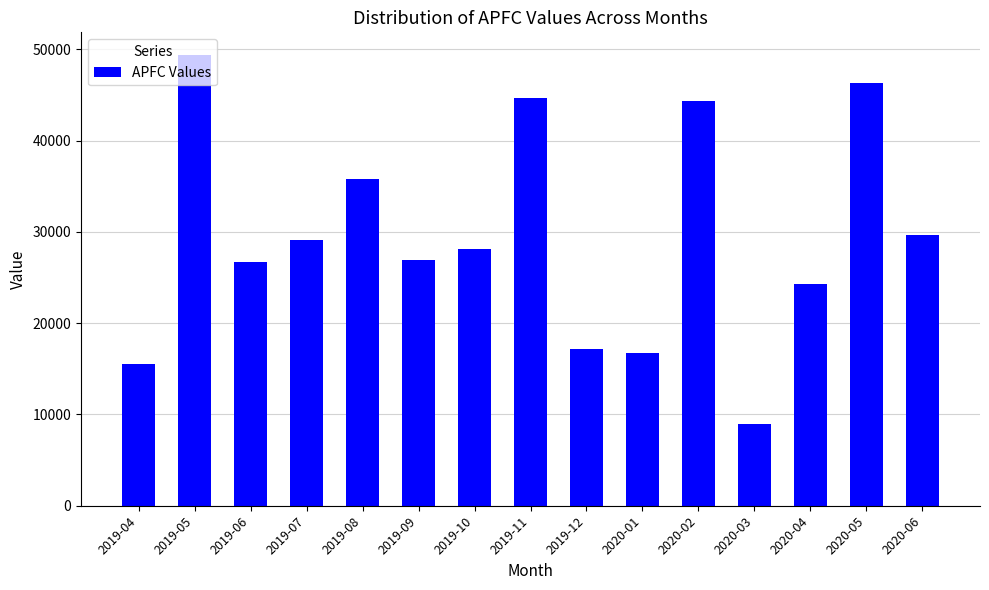

The chart shows a value of 40447 at 2019-10. True or false?

False